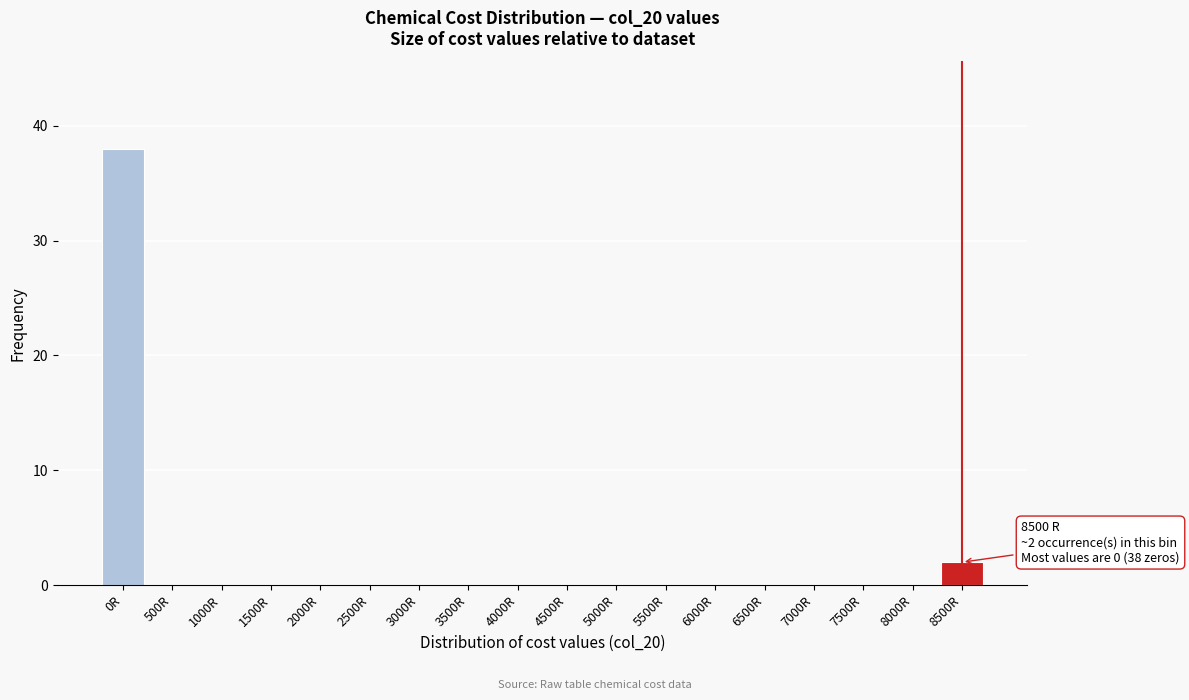

Reading right to left, list all the values displayed in this chart.

8500R=2	8000R=0	7500R=0	7000R=0	6500R=0	6000R=0	5500R=0	5000R=0	4500R=0	4000R=0	3500R=0	3000R=0	2500R=0	2000R=0	1500R=0	1000R=0	500R=0	0R=38